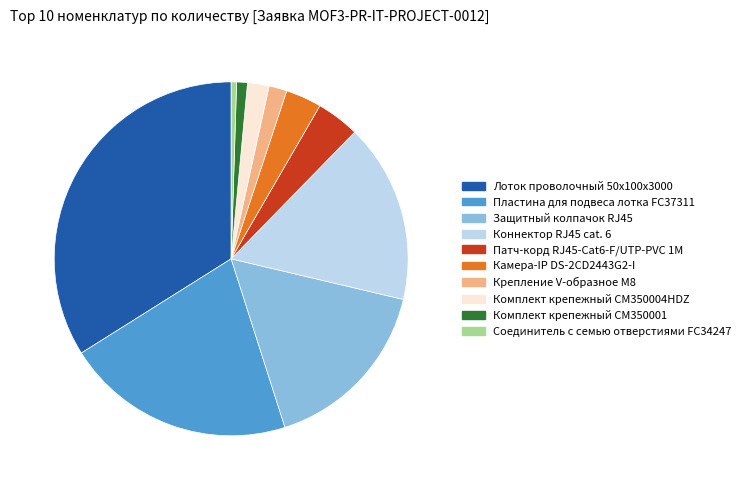

Is it true that Камера-IP DS-2CD2443G2-I is 3% of the pie?

True